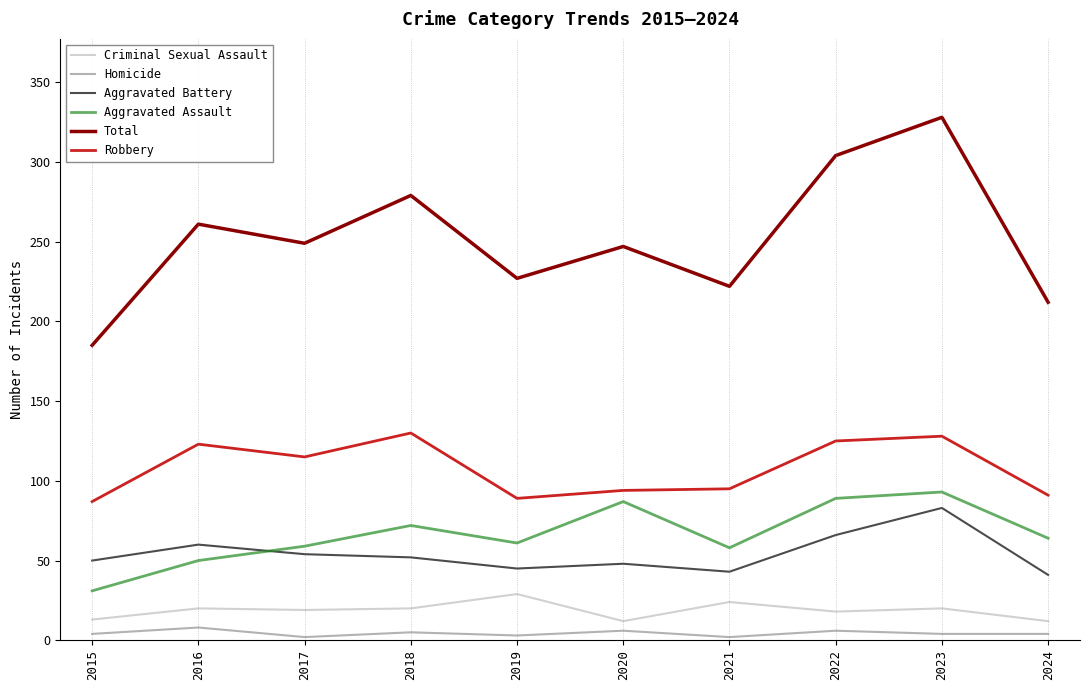

True or false: Homicide and Robbery cross at least once.

False